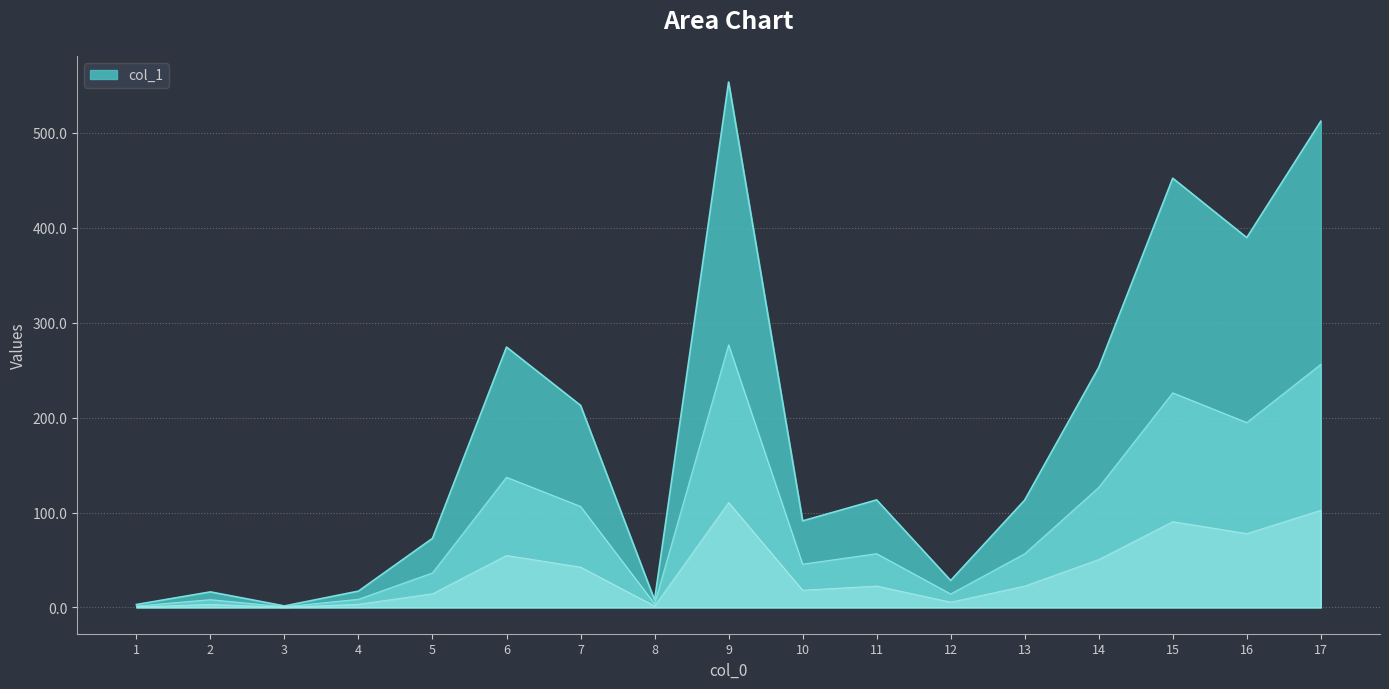

Reading left to right, what are all the values shown in this chart?

1=3.1	2=16.4	3=1.6	4=17.2	5=72.8	6=274.3	7=212.9	8=7.8	9=553.5	10=91.2	11=113.3	12=28.4	13=113.1	14=252.9	15=452.2	16=389.6	17=512.2